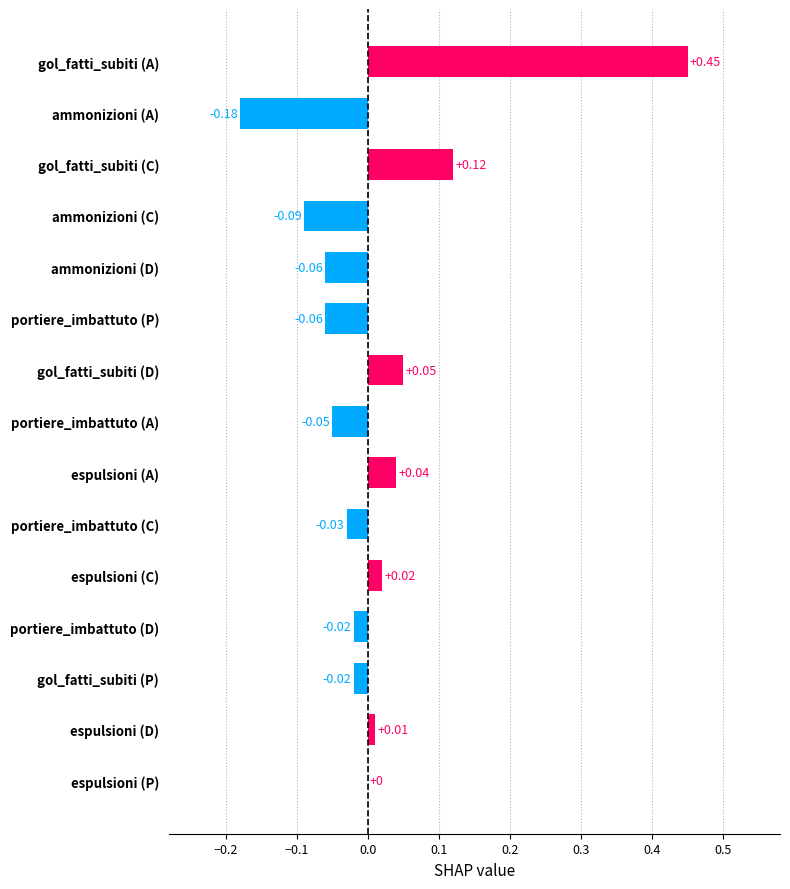

Where is the data nearest to the value 0?

espulsioni (P)